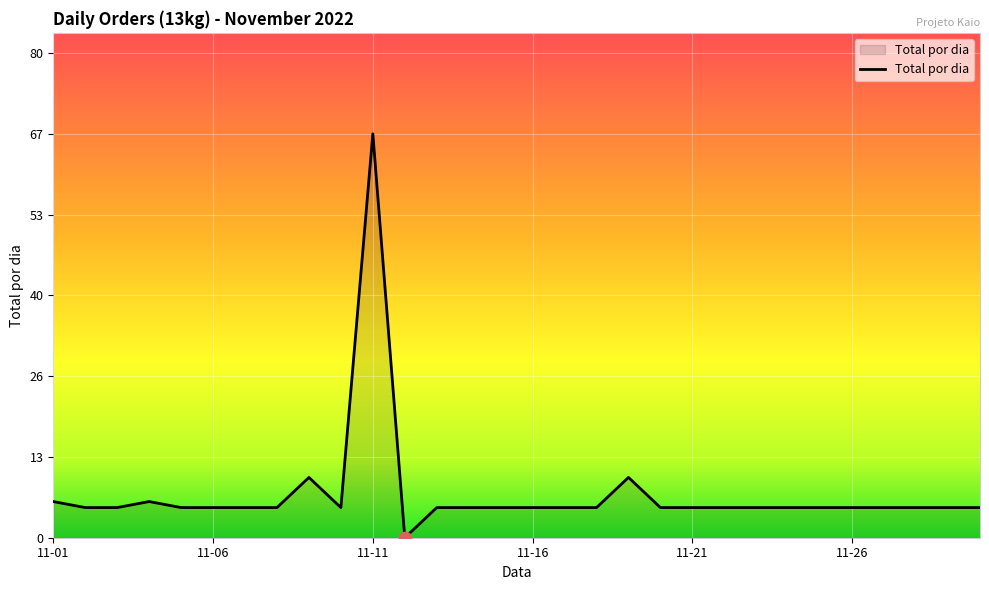

What is the maximum value shown in the chart?

67